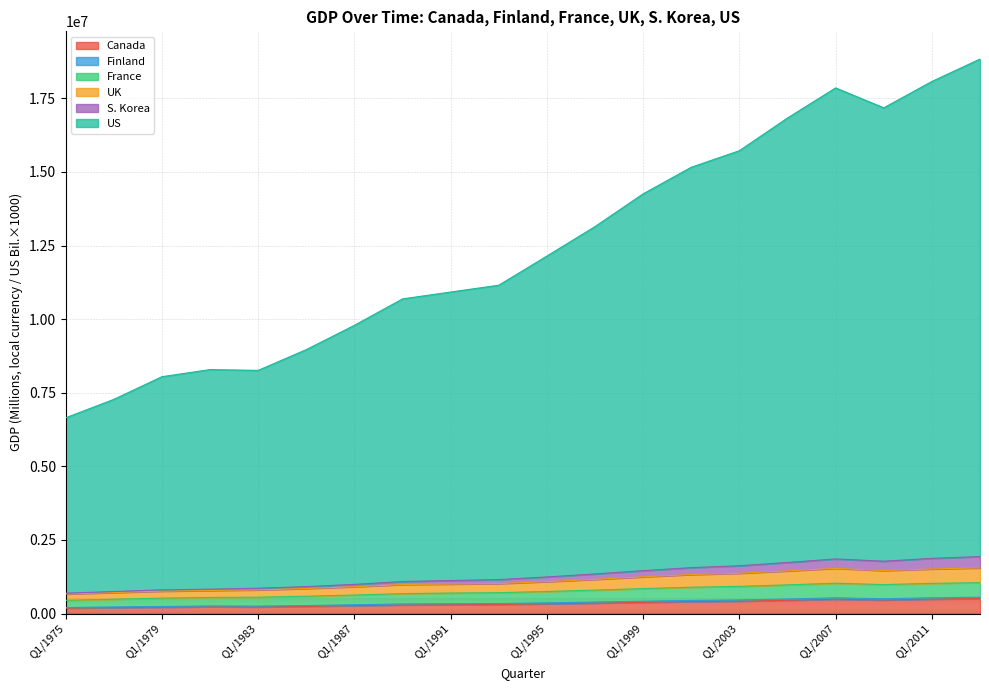

What is the minimum value for Canada?

181500